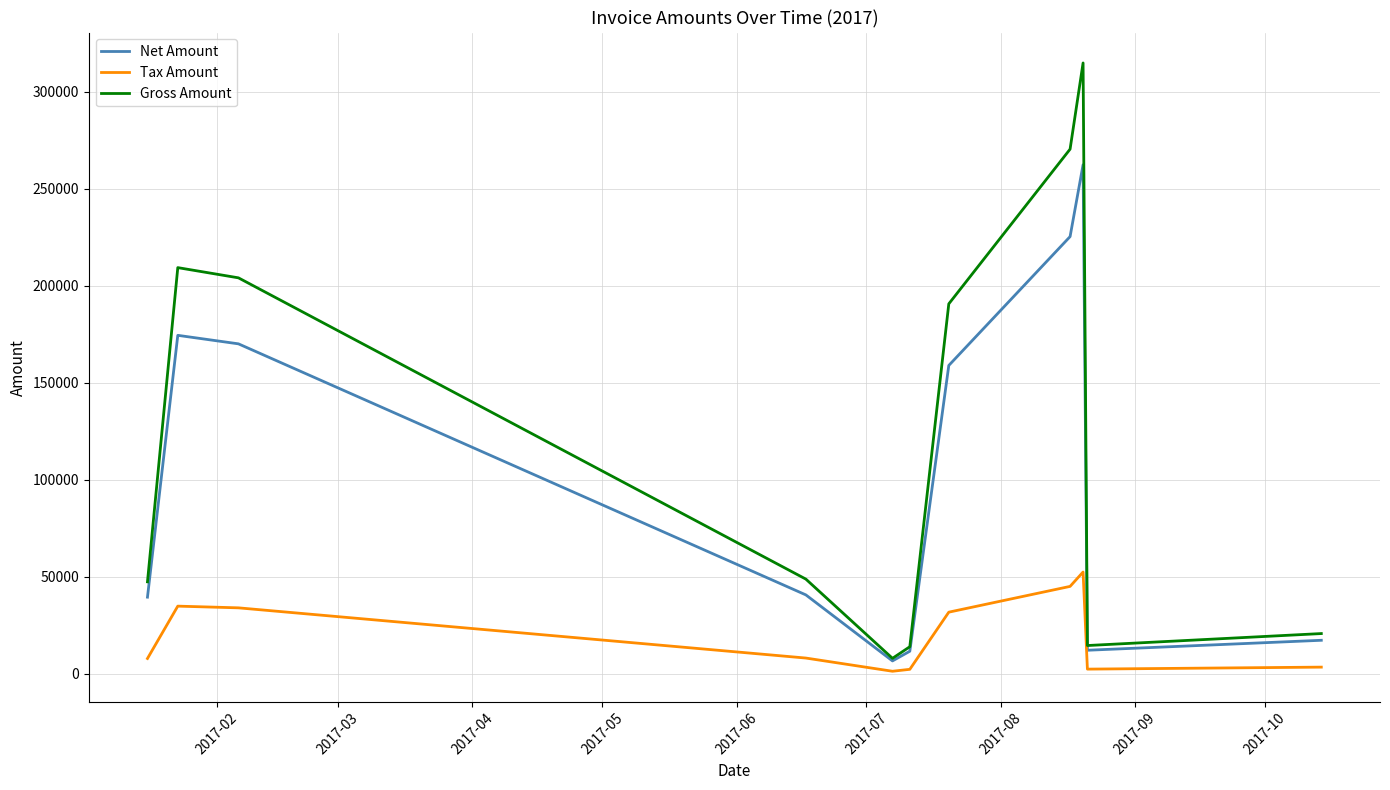

List the series in order of their overall mean, lowest first.

Tax Amount, Net Amount, Gross Amount